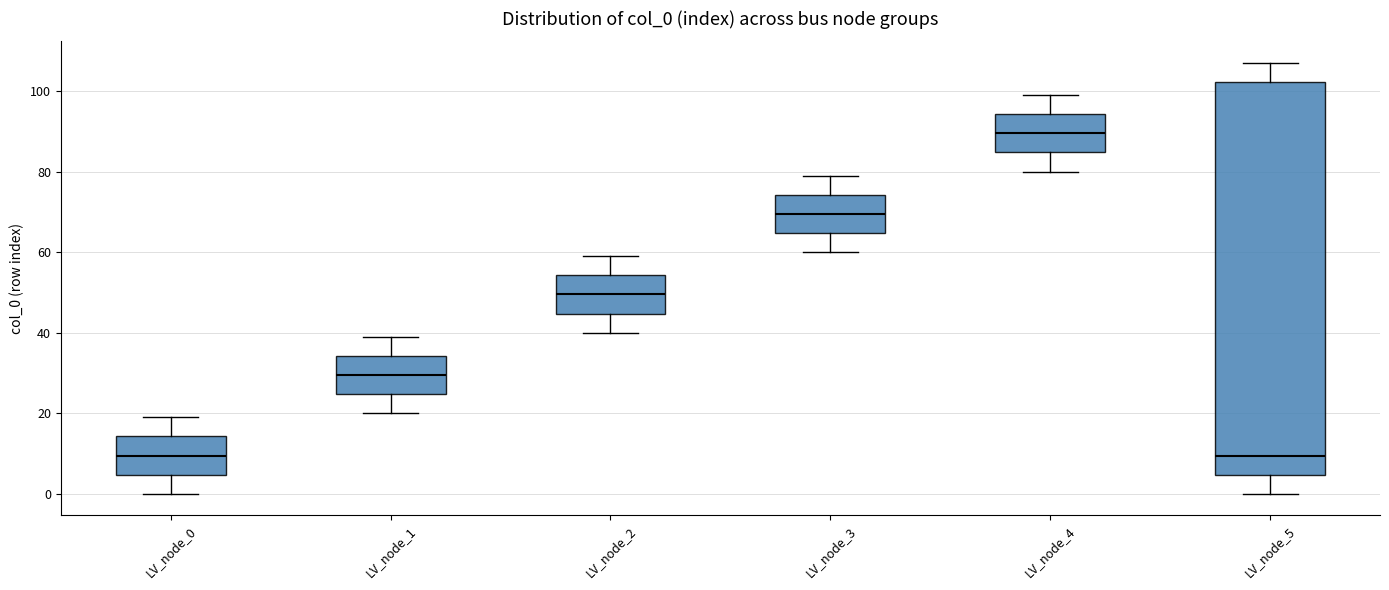

Reading left to right, read every box against the y-axis: the position of its median line, the range the box covers, and the ends of its whiskers. The values are not printed on the chart, so give them approximately, as read against the axis.

LV_node_0: median 10, box 4 to 14, whiskers 0 to 20
LV_node_1: median 30, box 24 to 34, whiskers 20 to 40
LV_node_2: median 50, box 44 to 54, whiskers 40 to 60
LV_node_3: median 70, box 64 to 74, whiskers 60 to 80
LV_node_4: median 90, box 84 to 94, whiskers 80 to 100
LV_node_5: median 10, box 4 to 102, whiskers 0 to 108